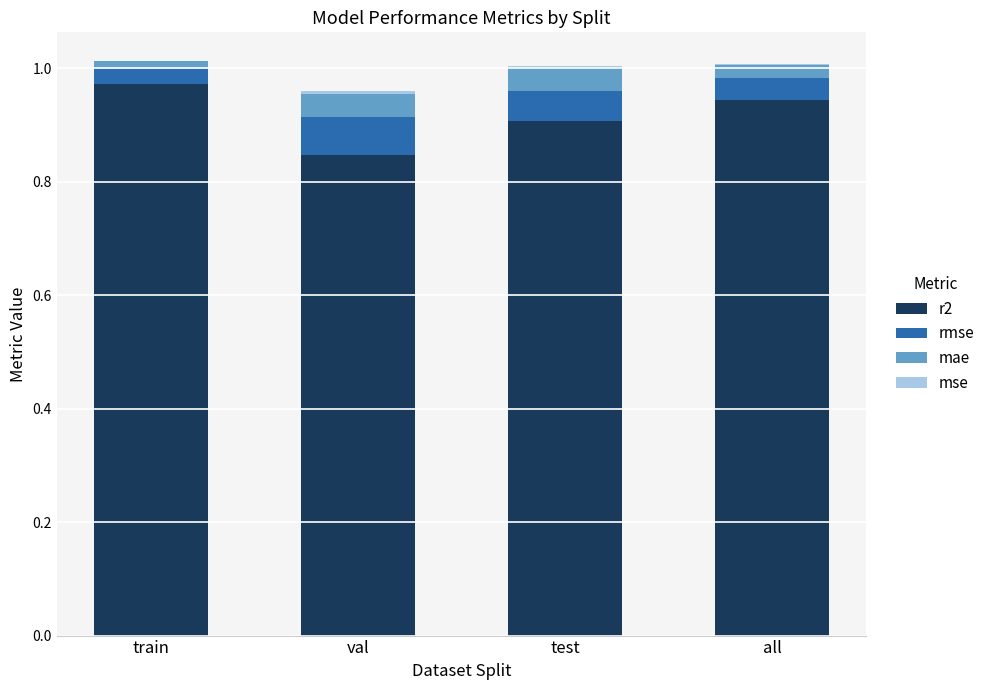

True or false: r2 has a value of 1.7 at train.

False